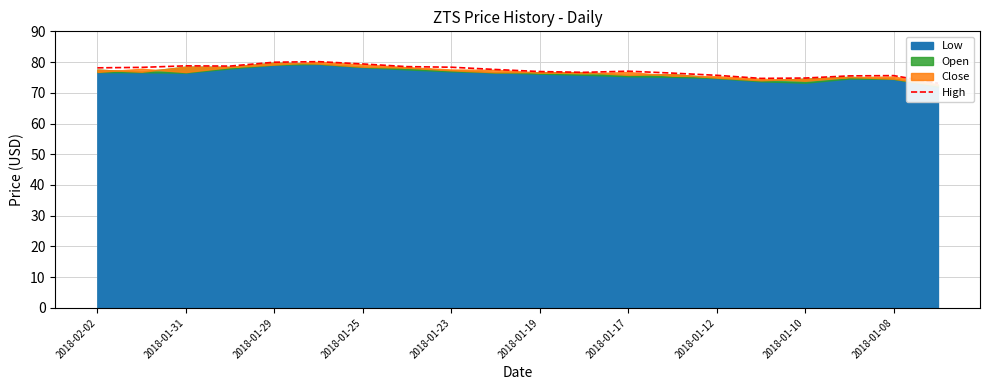

Between 2018-01-19 and 2018-01-08, which is larger?

2018-01-19